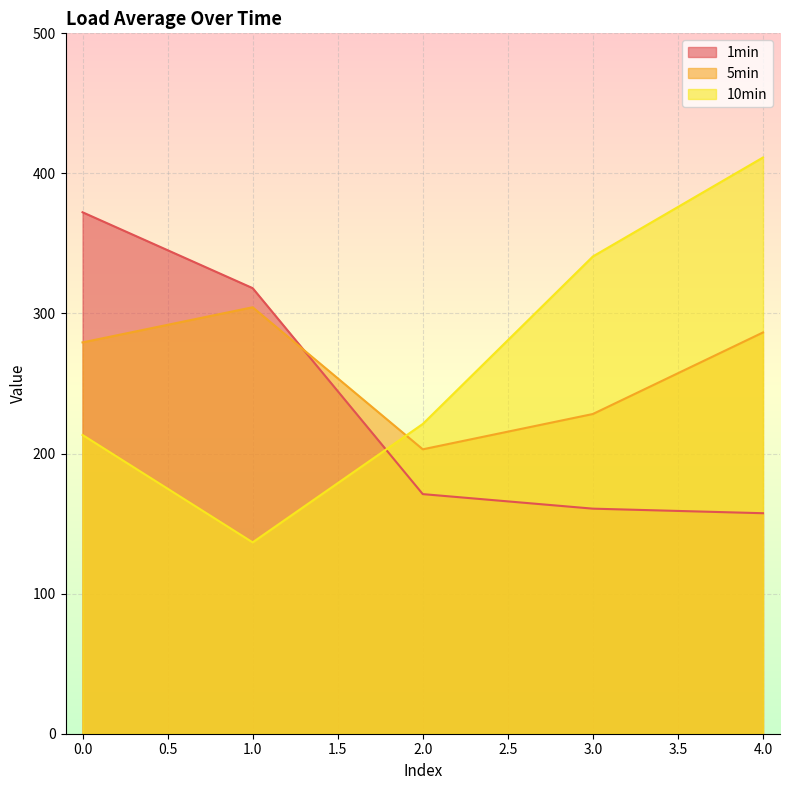

What is the value of the 1min point at the 5th from the left?

157.4